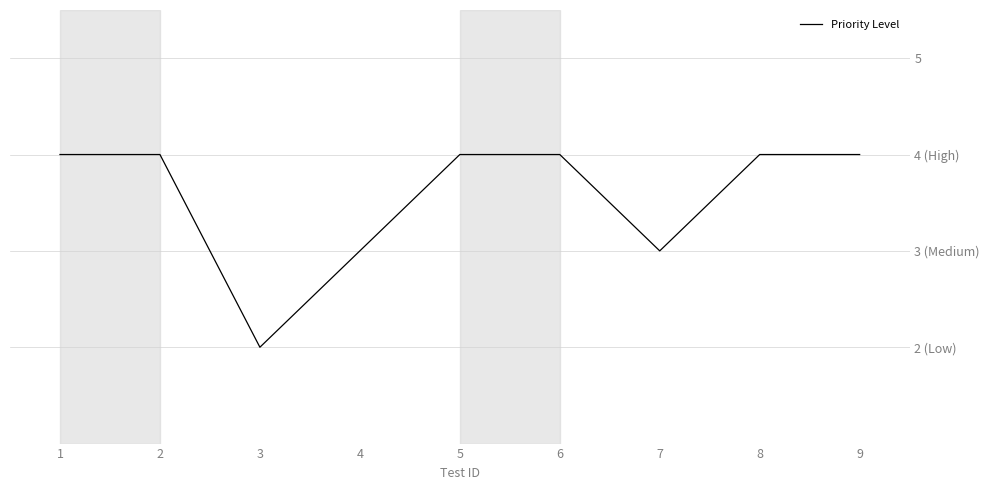

The value at 3 is 2. True or false?

True